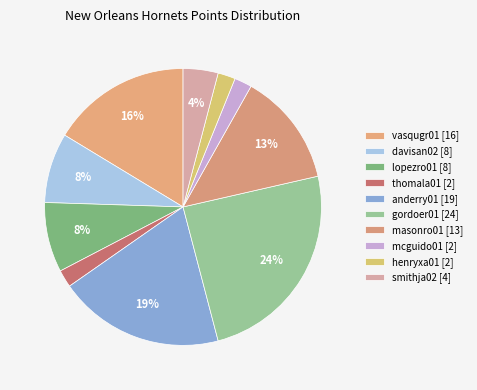

Count the number of slices in the pie.

10